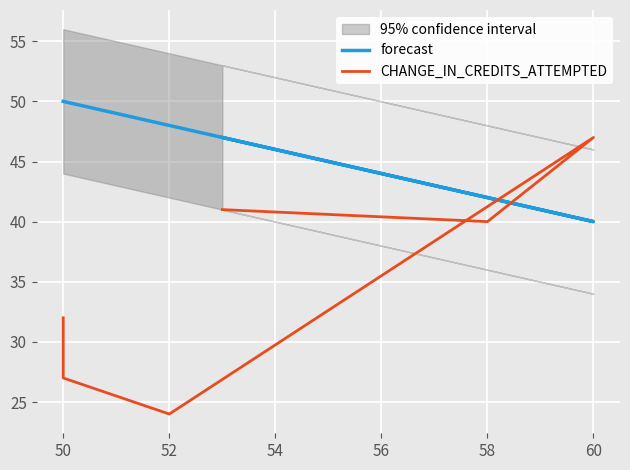

List the series in order of their overall mean, lowest first.

CHANGE_IN_CREDITS_ATTEMPTED, forecast